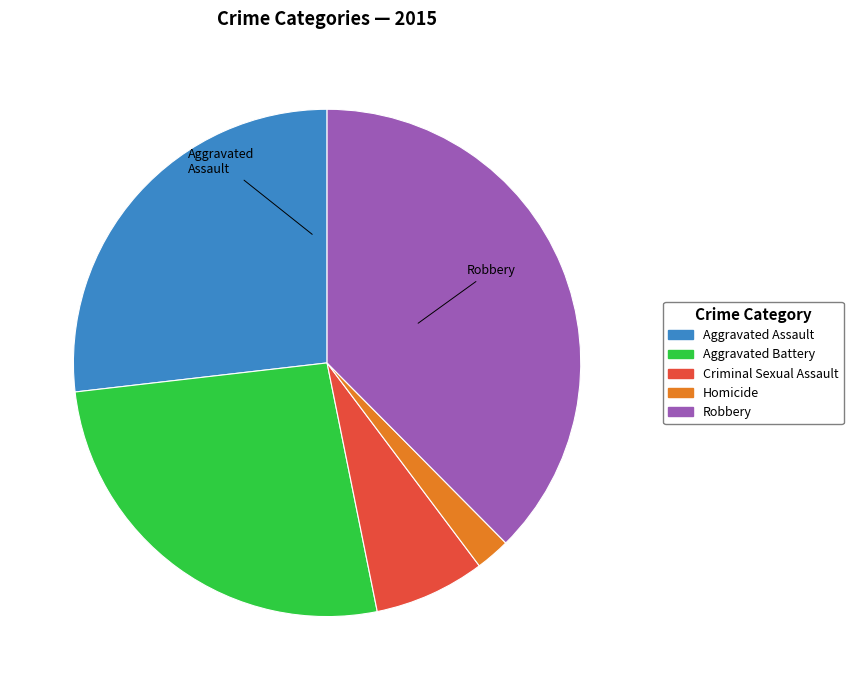

Is there any slice that represents more than half of the pie?

No